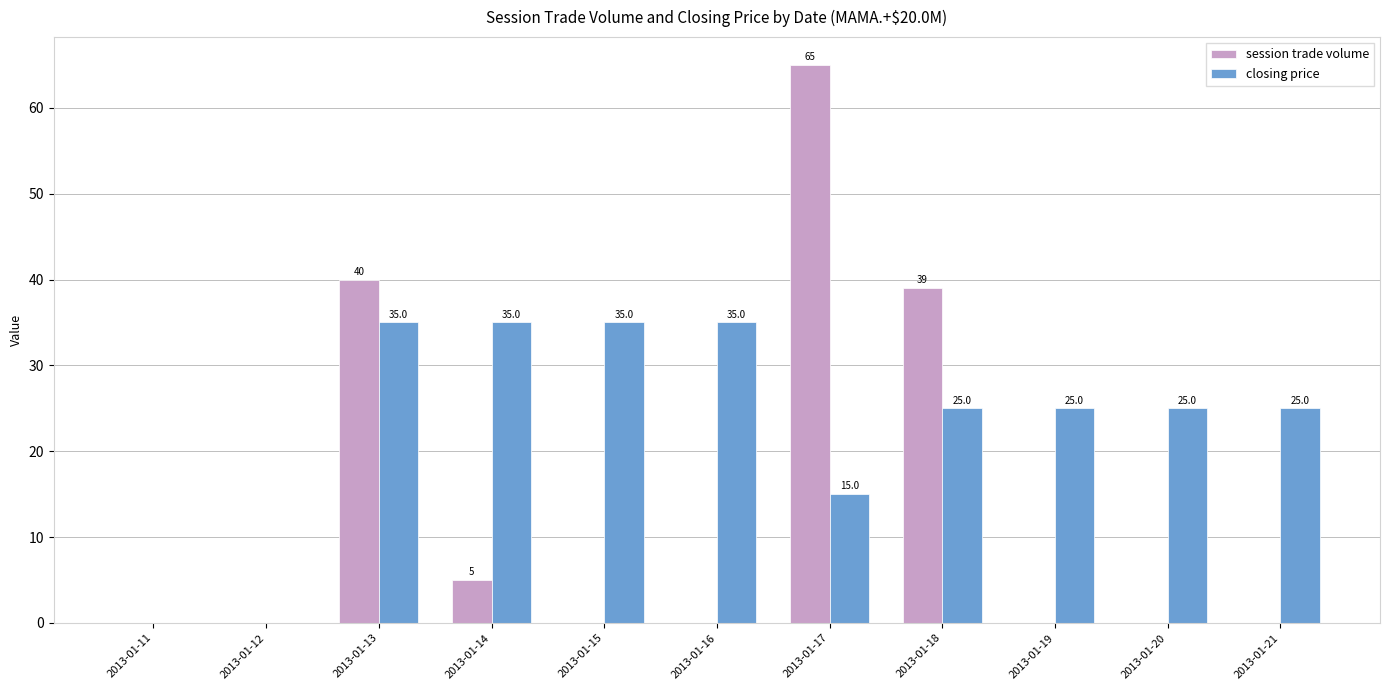

Reading left to right, transcribe all the data shown in this chart.

session trade volume: 0	0	40	5	0	0	65	39	0	0	0
closing price: 0	0	35	35	35	35	15	25	25	25	25